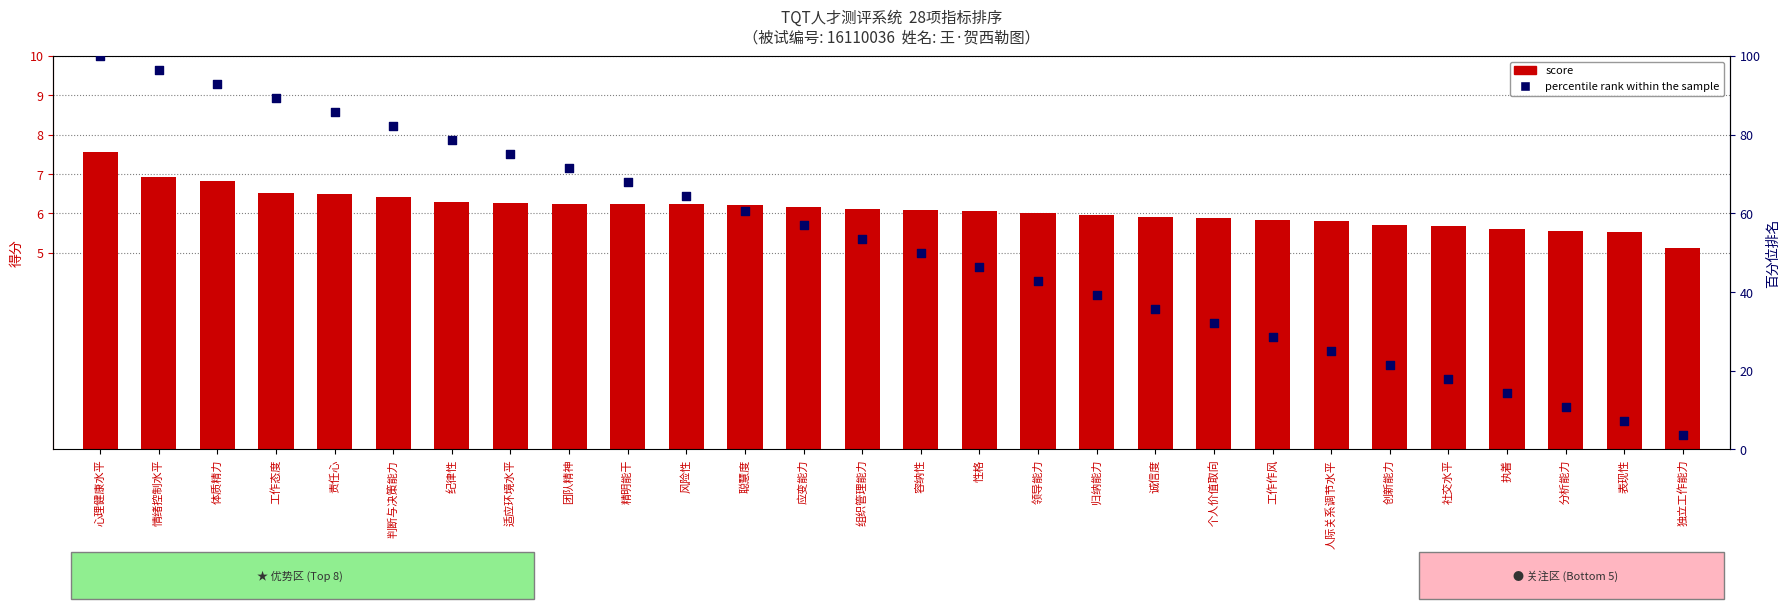

What are all the series names shown in the legend?

score, percentile rank within the sample